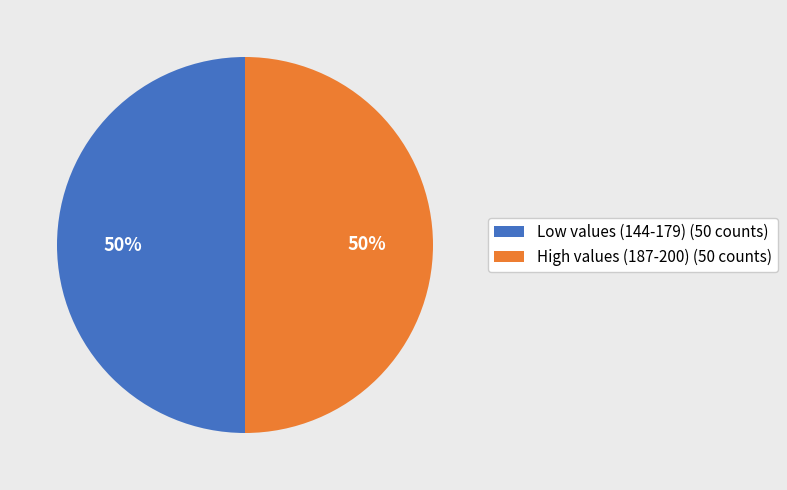

Combined, do Low values (144-179) (50 counts) and High values (187-200) (50 counts) account for over 50%?

Yes